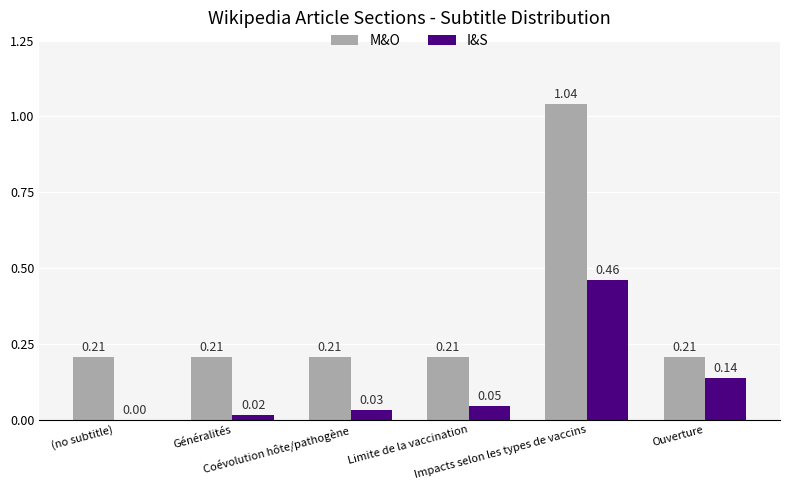

What is the sum of all M&O values?

2.1